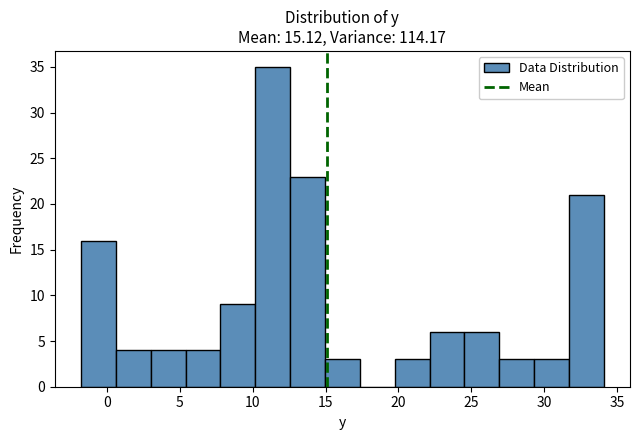

How tall is the bar that spans 12.5 to 15.0 on the x-axis? Neither the bar edges nor the heights are printed on the chart, so give them approximately, as read against the axes.

23